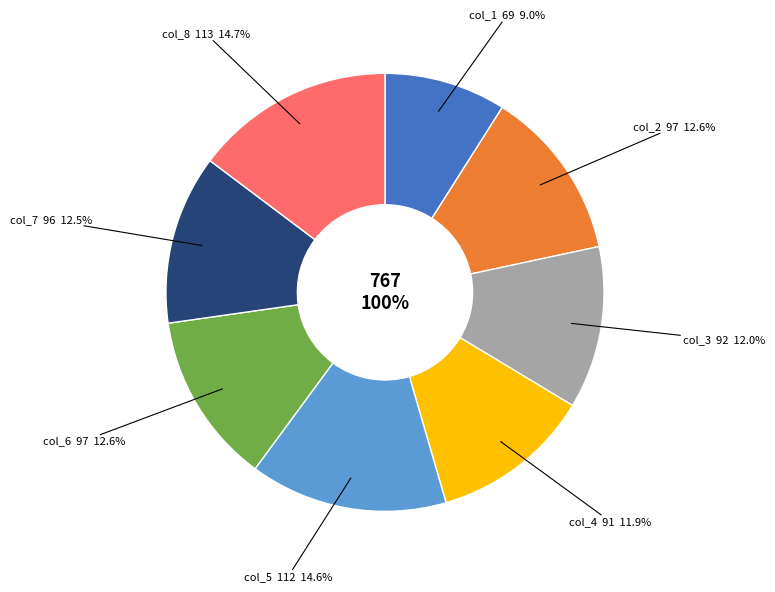

Between col_1 and col_7, which is larger?

col_7